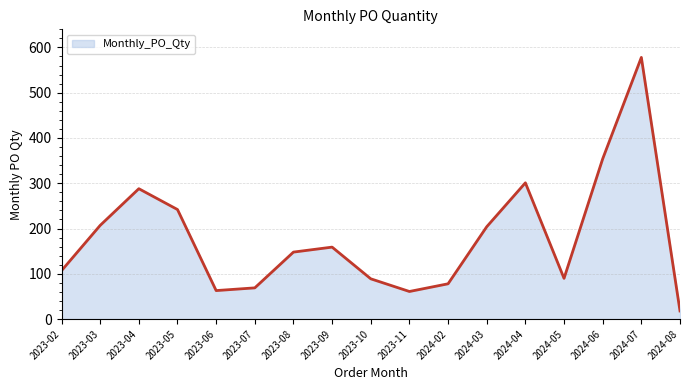

Which label corresponds to the smallest value in the chart?

2024-08